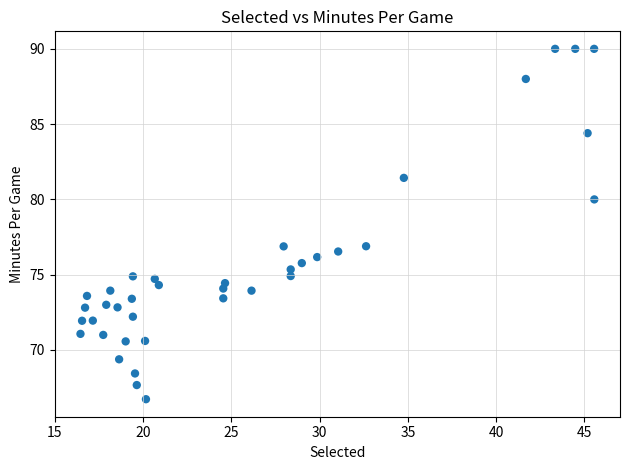

What is the range of Y values (max minus min)?

23.3